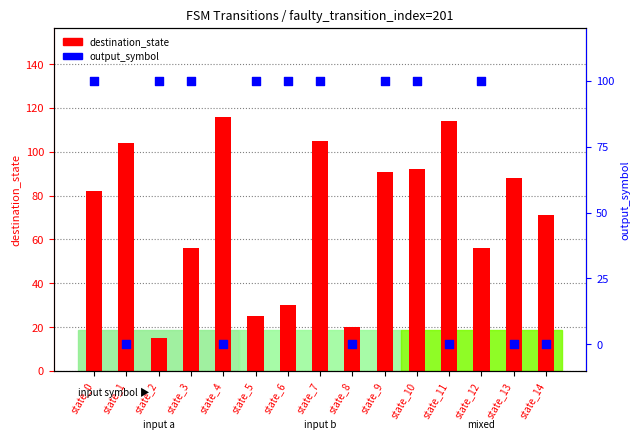

What are all the series names shown in the legend?

destination_state, output_symbol